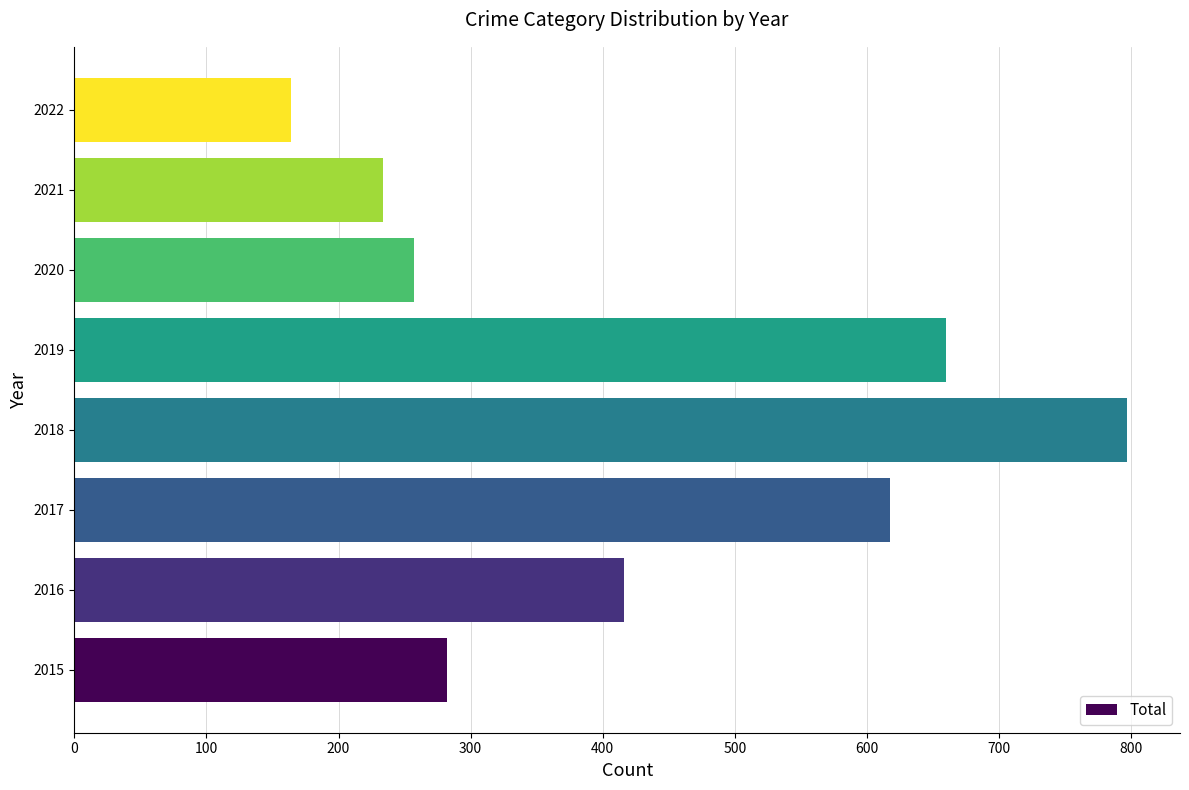

Rank the categories by value from lowest to highest.

2022, 2021, 2020, 2015, 2016, 2017, 2019, 2018